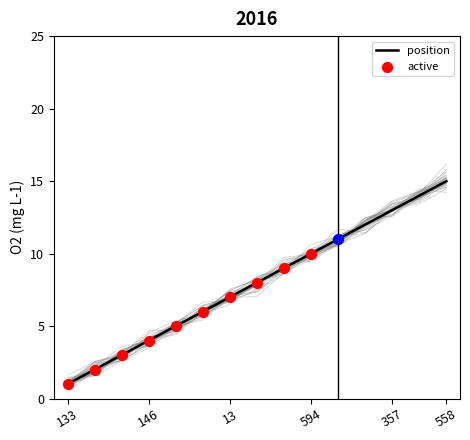

Is it true that position equals 2 at 594?

False